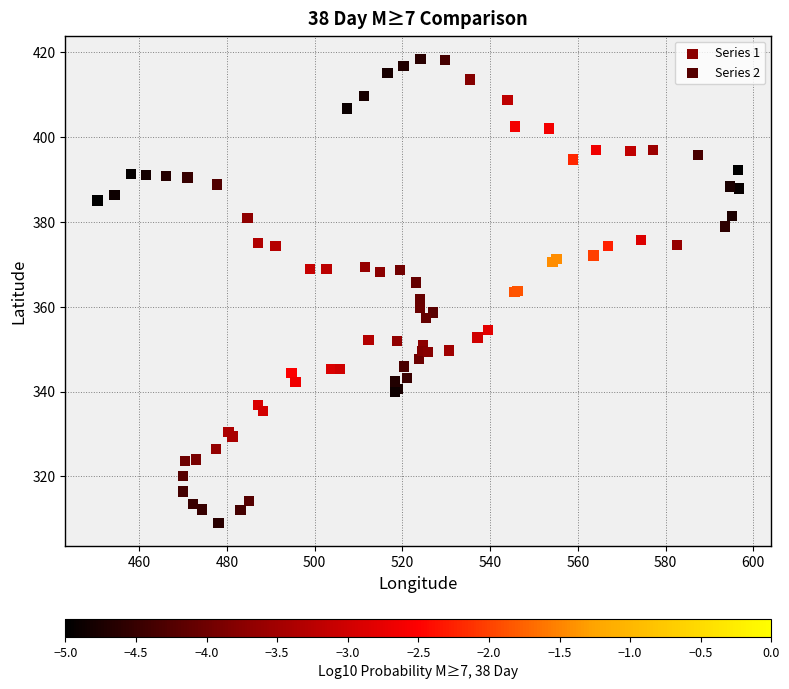

What are all the series names shown in the legend?

Series 1, Series 2